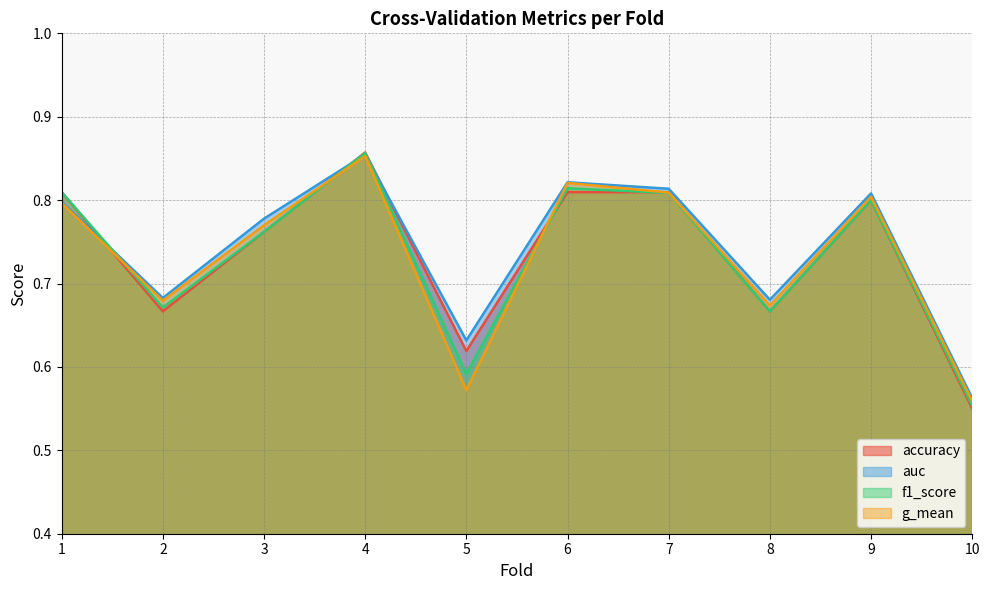

Which series has the largest range (max minus min)?

accuracy